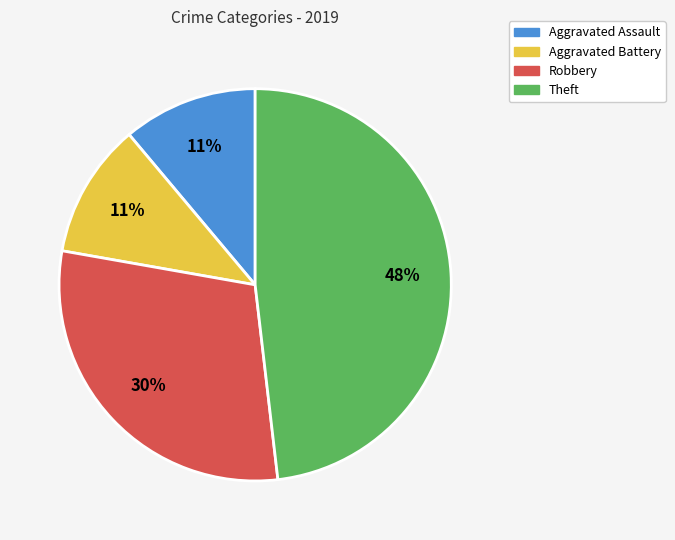

Is the sum of Aggravated Battery and Robbery greater than half?

No